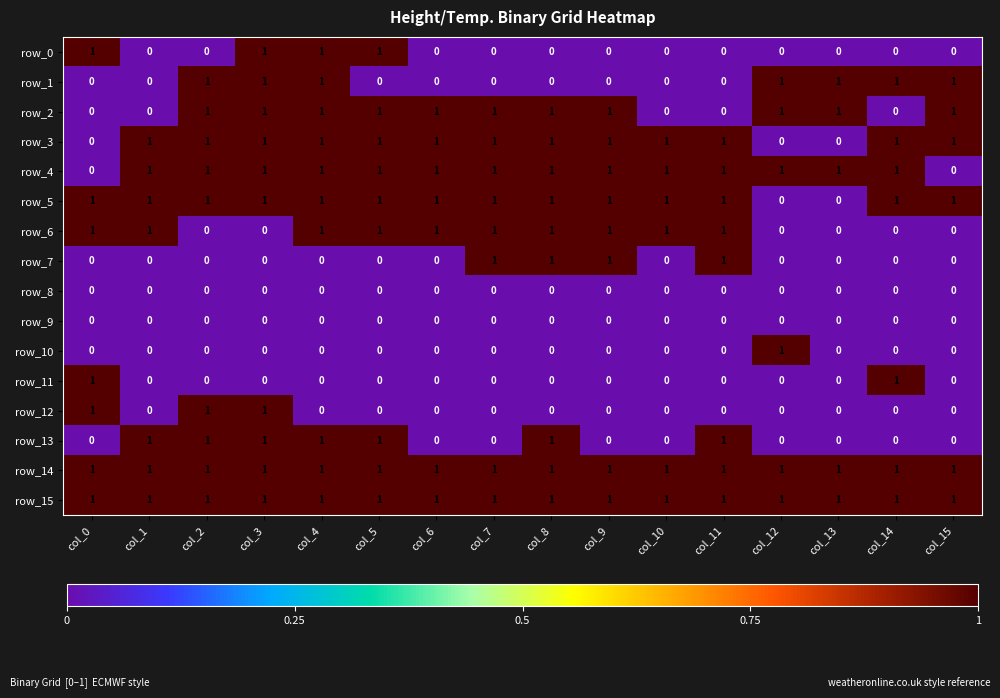

What is the difference between the row_6 values at col_1 and col_12?

1